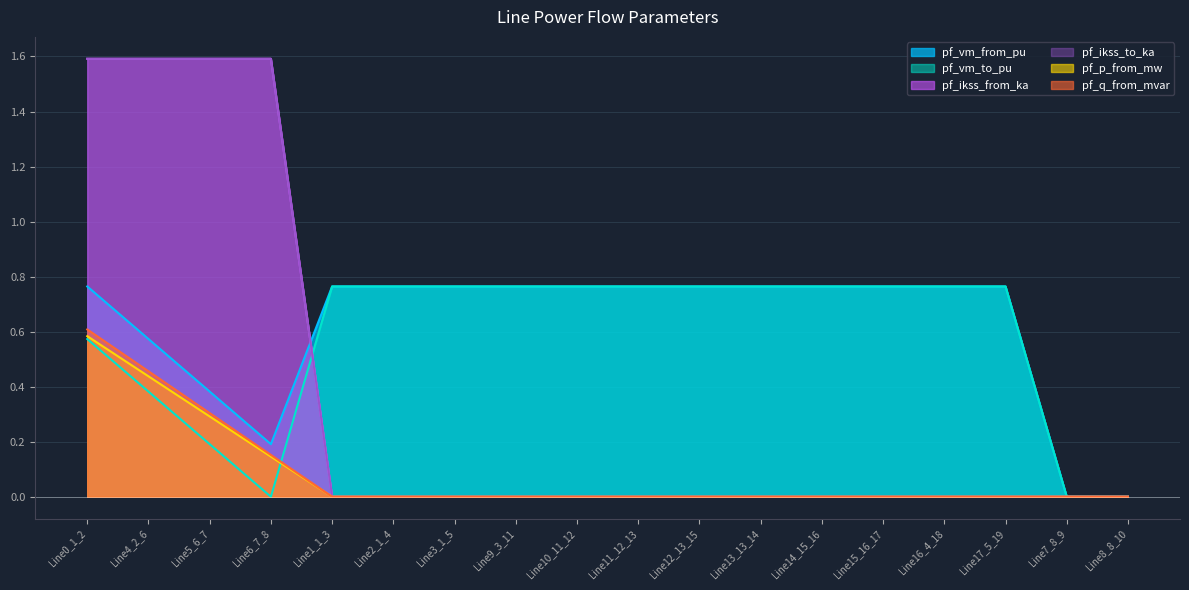

What is the value of the pf_p_from_mw point at the 4th from the left?

0.1